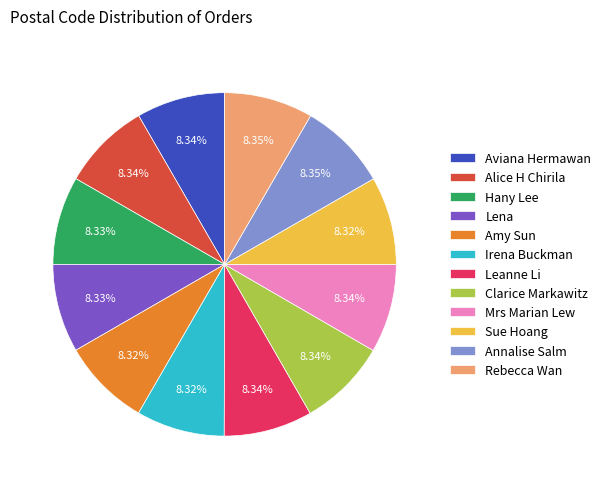

What percentage is the Hany Lee slice, to the nearest percent?

8%